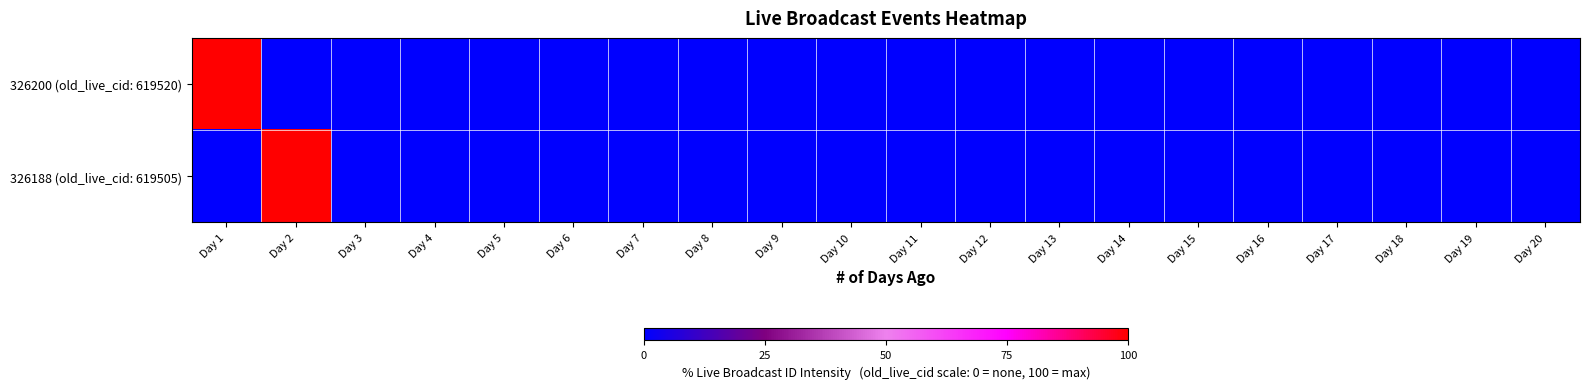

How many distinct data groups are displayed?

2